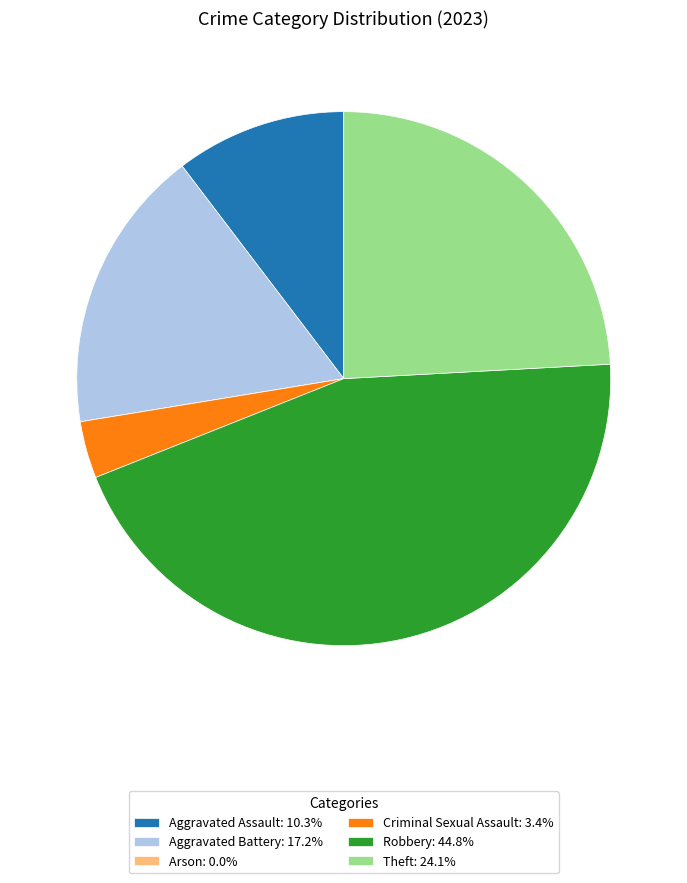

Do Robbery: 44.8% and Aggravated Battery: 17.2% together represent more than half of the pie?

Yes